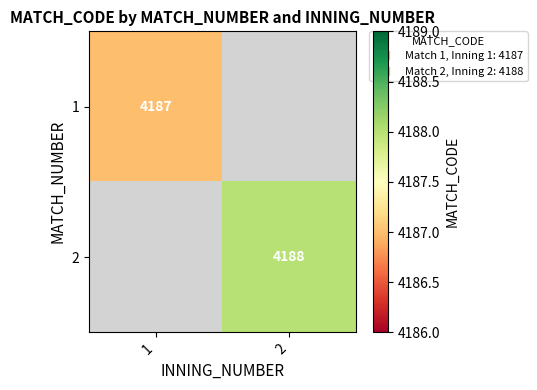

Is the value of 1 at 1 greater than the value of 2 at 2?

No